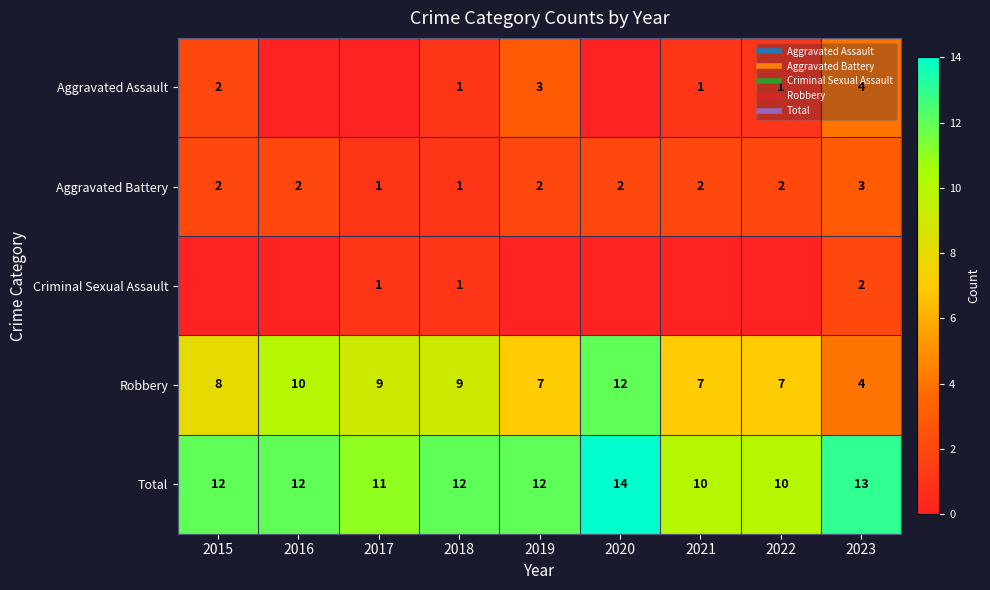

How many values in the Aggravated Battery series are below 2?

2